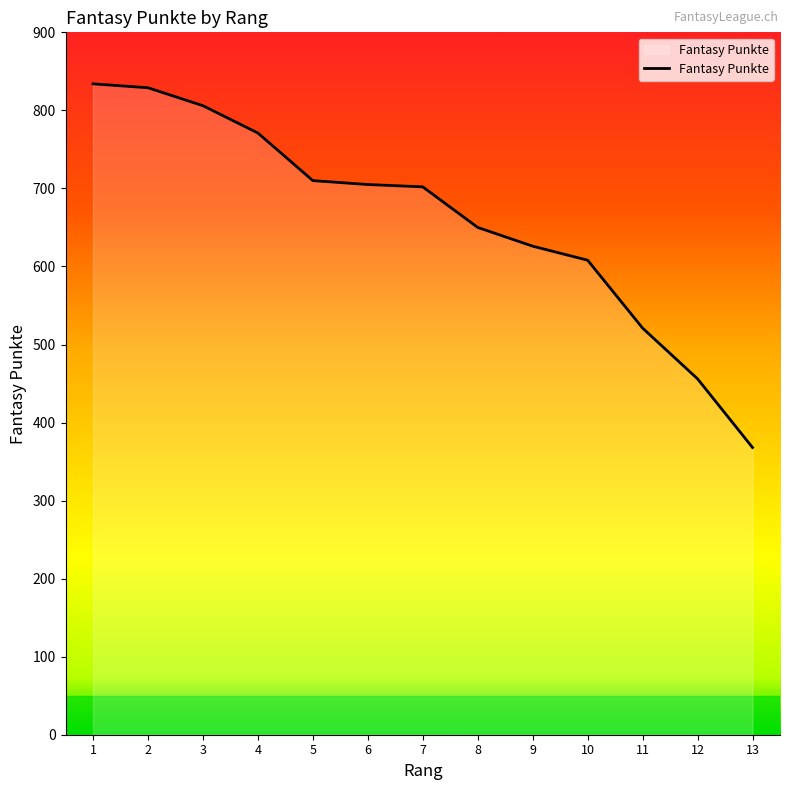

Which label corresponds to the smallest value in the chart?

13